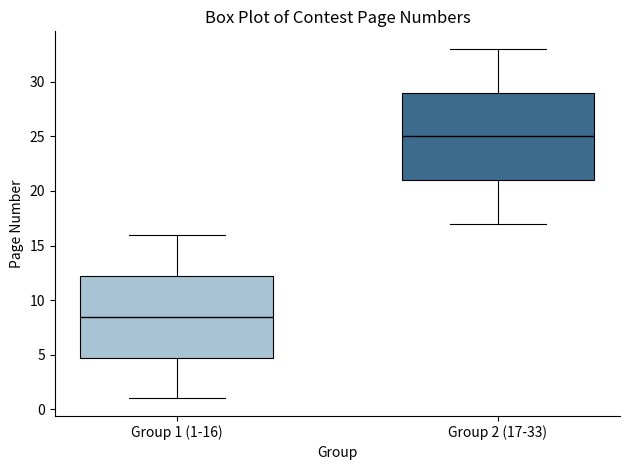

Which box is the tallest, from its lower edge to its upper edge?

Group 2 (17-33)